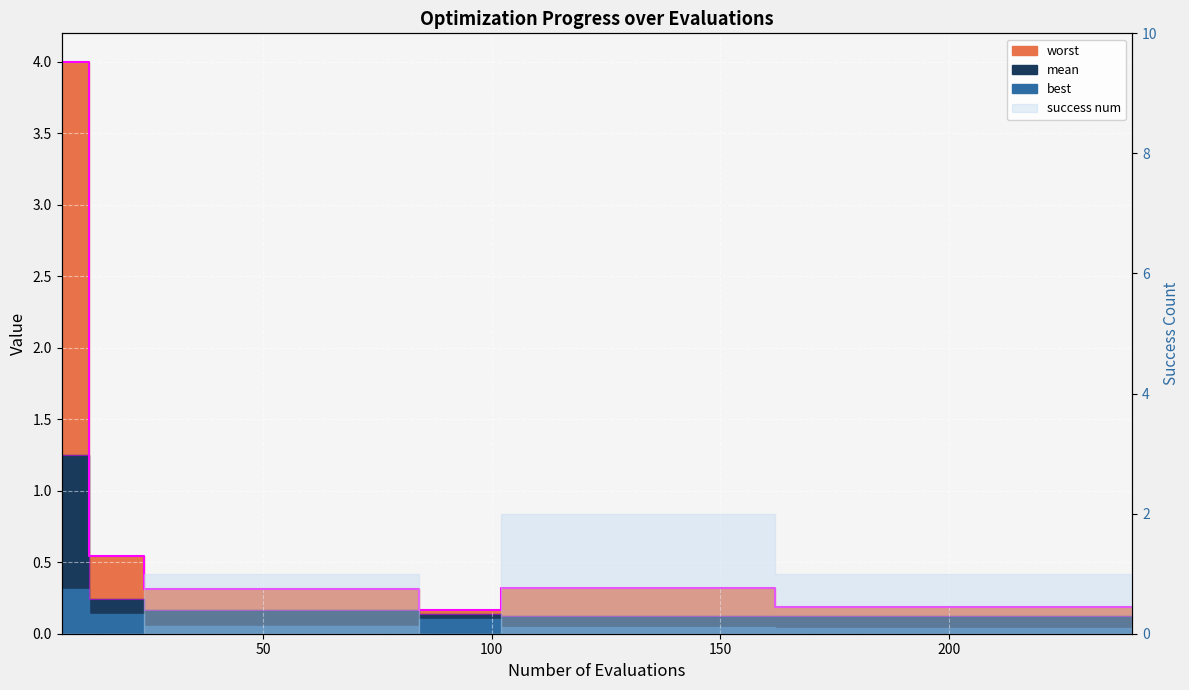

What is the average value of the mean series?

0.2